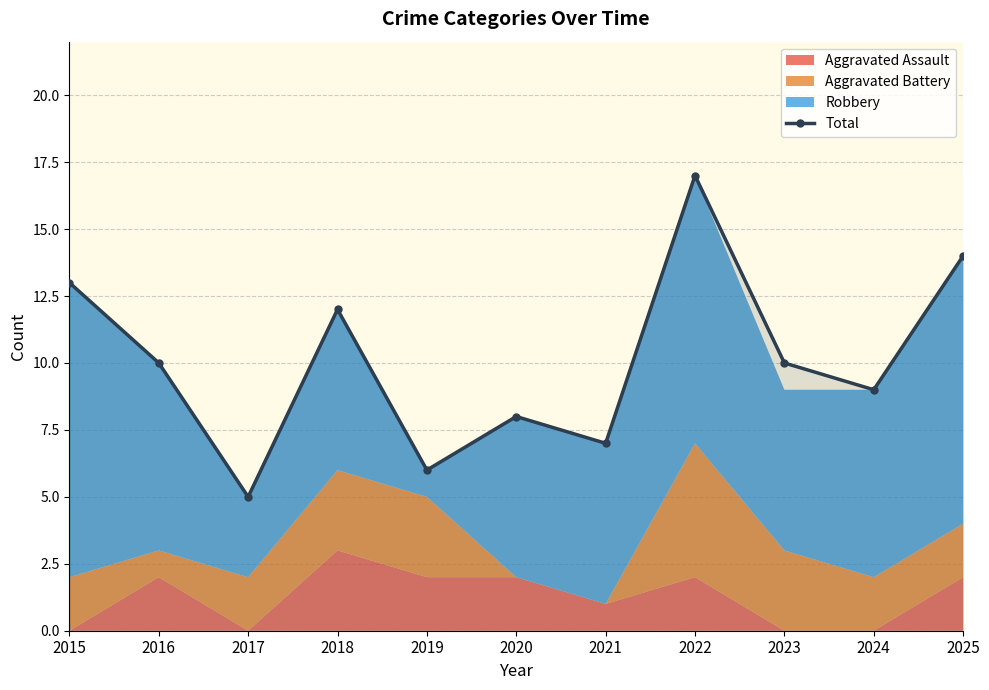

Which has a higher value, 2016 or 2024?

2016